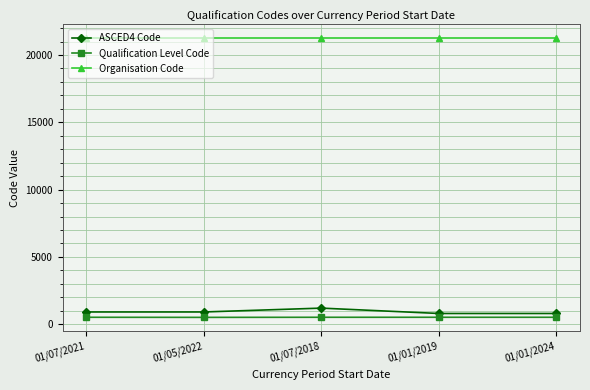

Which series has the largest total across all categories?

Organisation Code